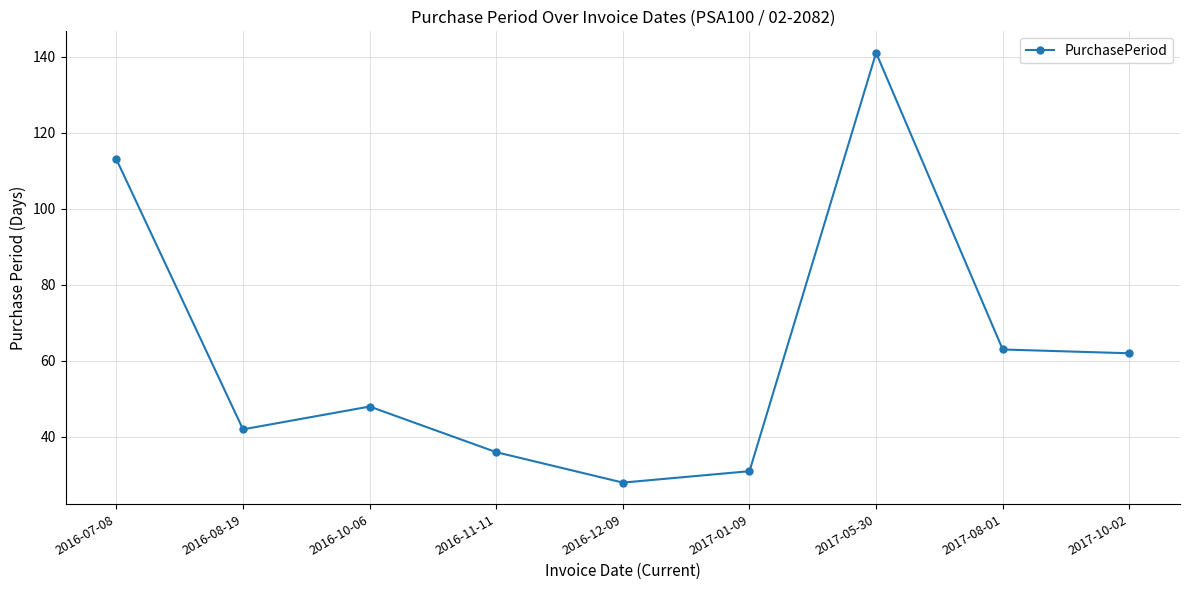

Which category has the lowest value across all series?

2016-12-09